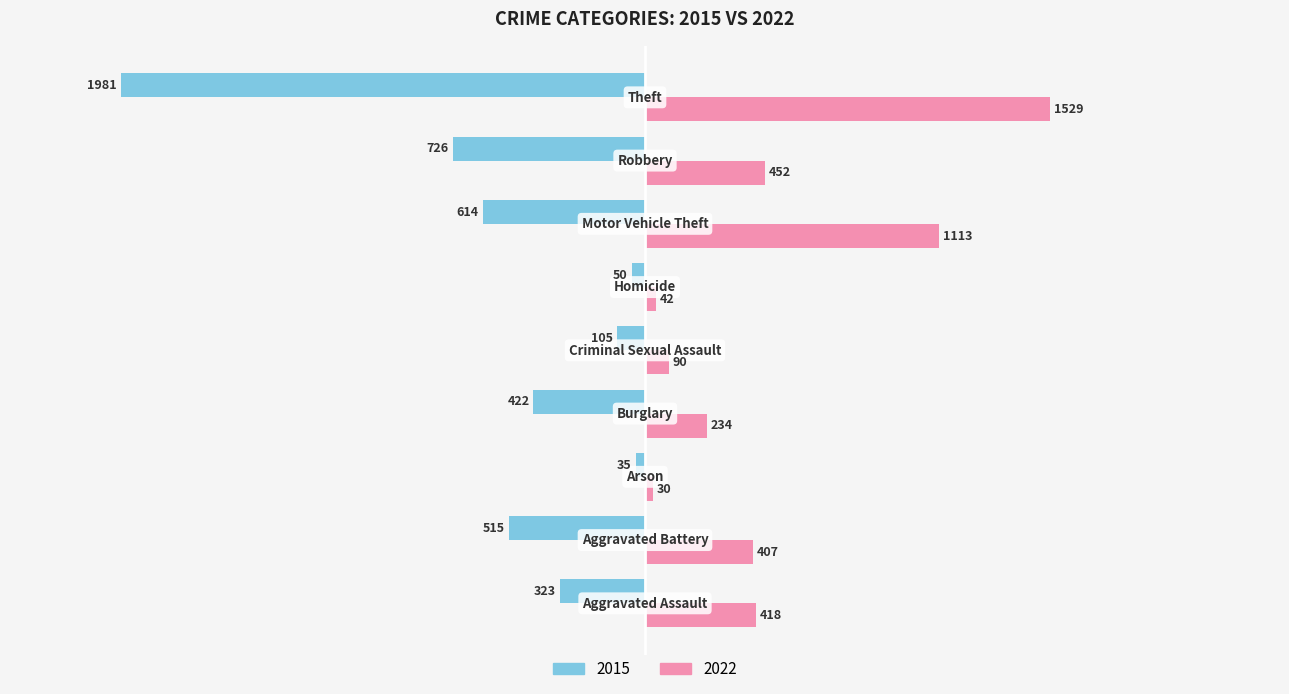

What is the maximum value for 2022?

1529